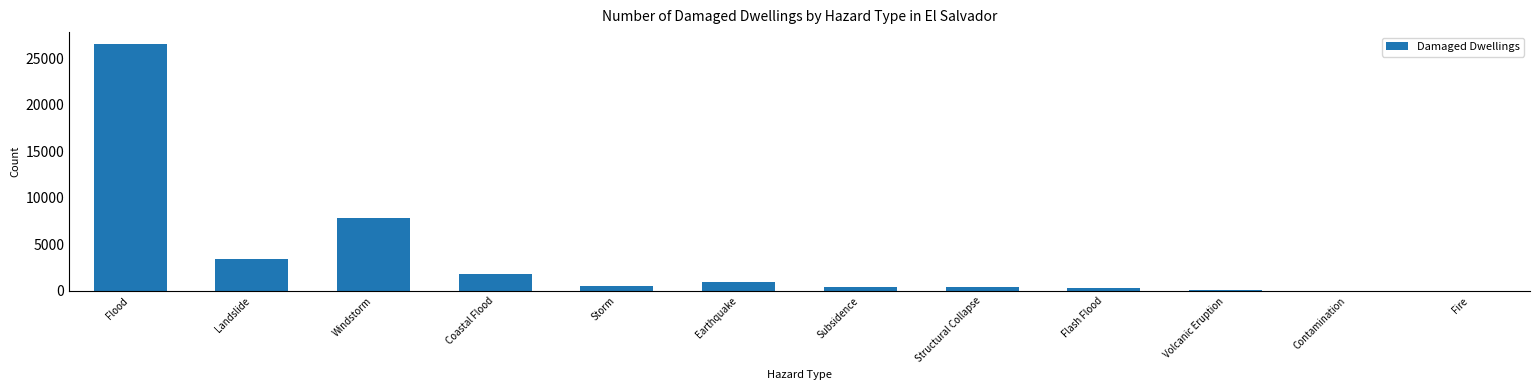

Between Windstorm and Volcanic Eruption, which is larger?

Windstorm